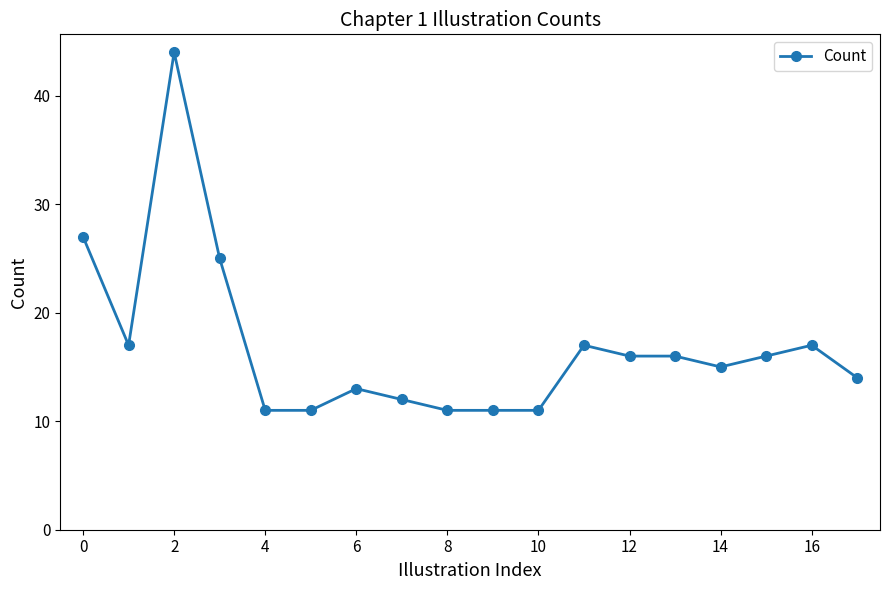

What is the smallest value displayed?

11